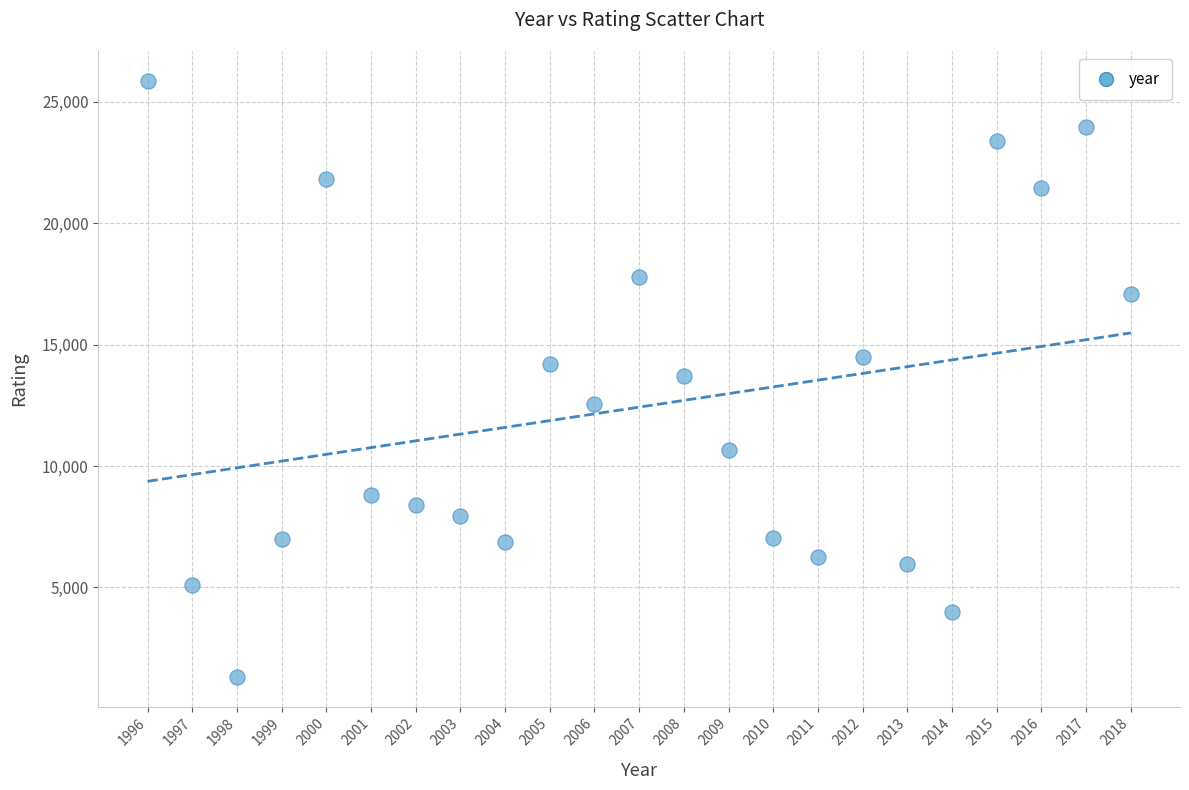

What is the range of X values (max minus min)?

22